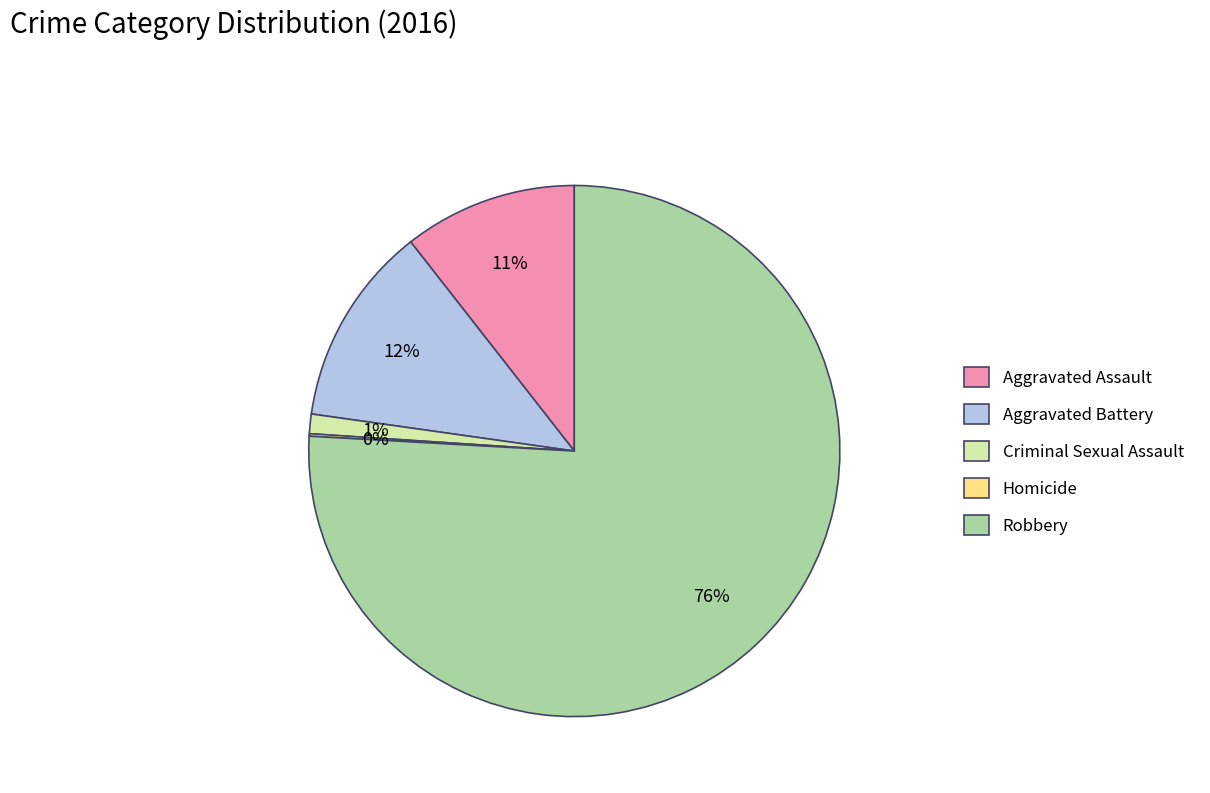

Which has a higher value, Criminal Sexual Assault or Aggravated Assault?

Aggravated Assault